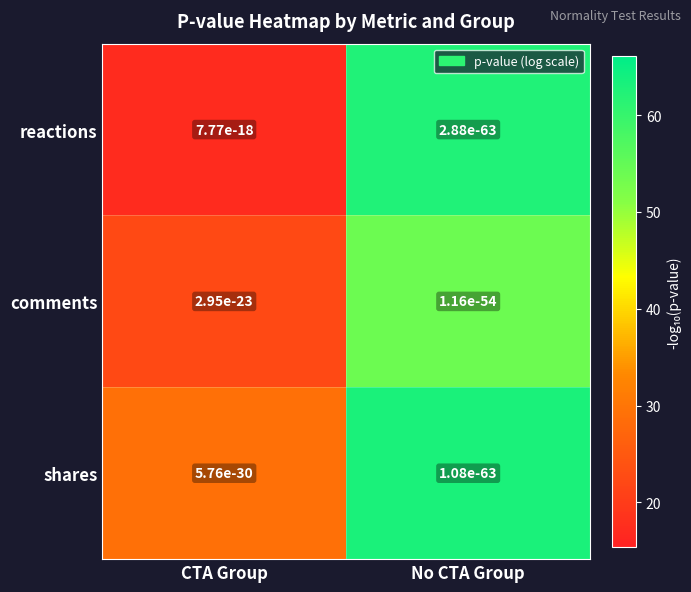

The value of comments at CTA Group is 37.2. True or false?

False